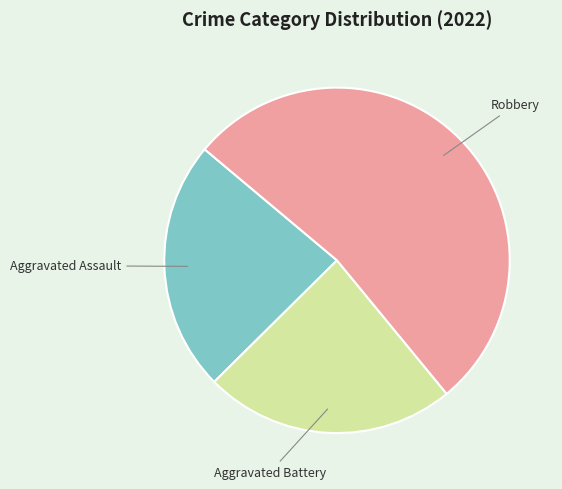

True or false: Robbery accounts for 40% of the total.

False